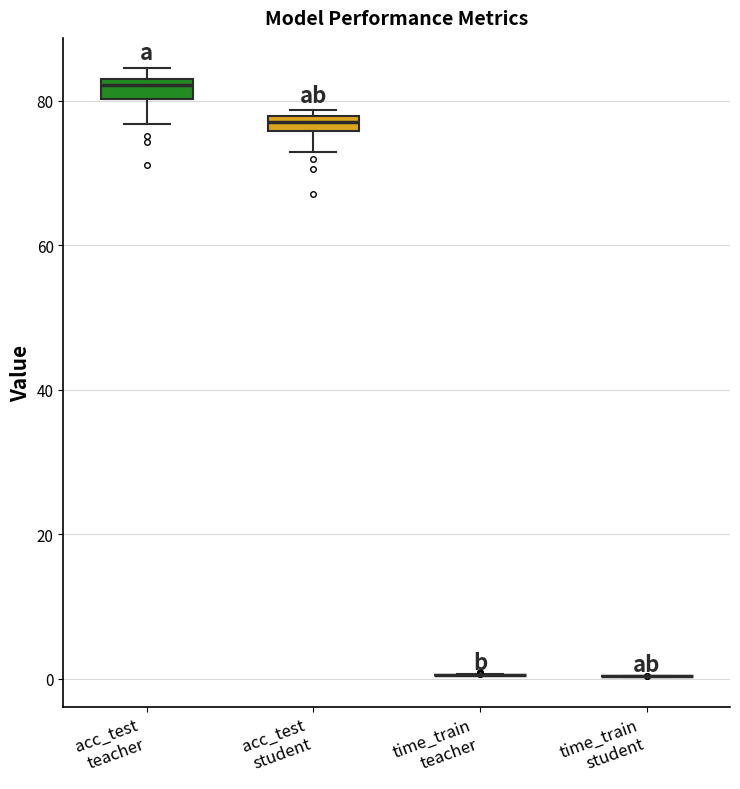

Where is the upper edge of the box for acc_test student on the y-axis? The values are not printed on the chart, so give them approximately, as read against the axis.

78